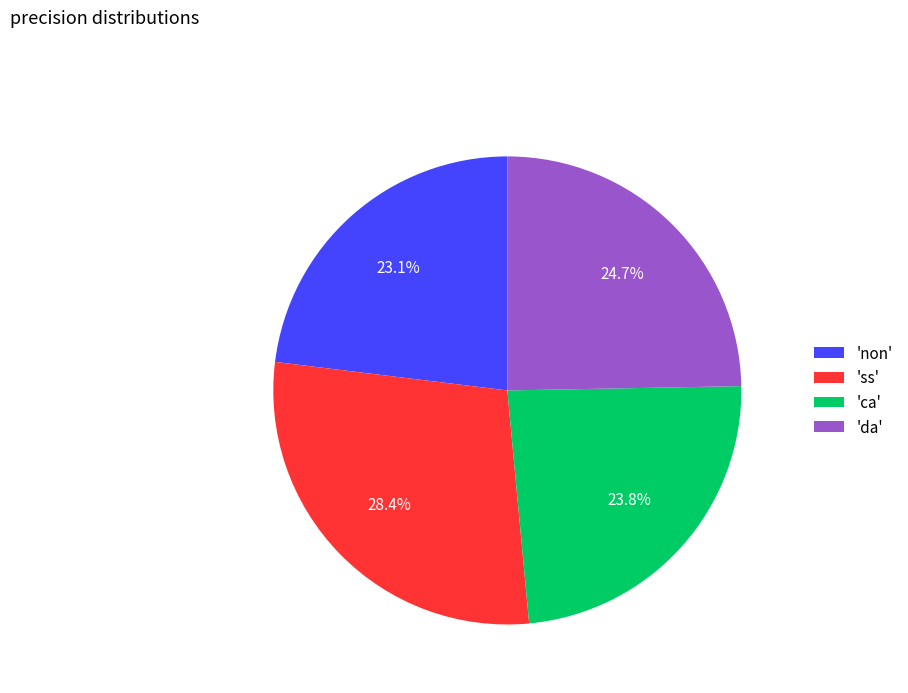

Between 'non' and 'ca', which is larger?

'ca'